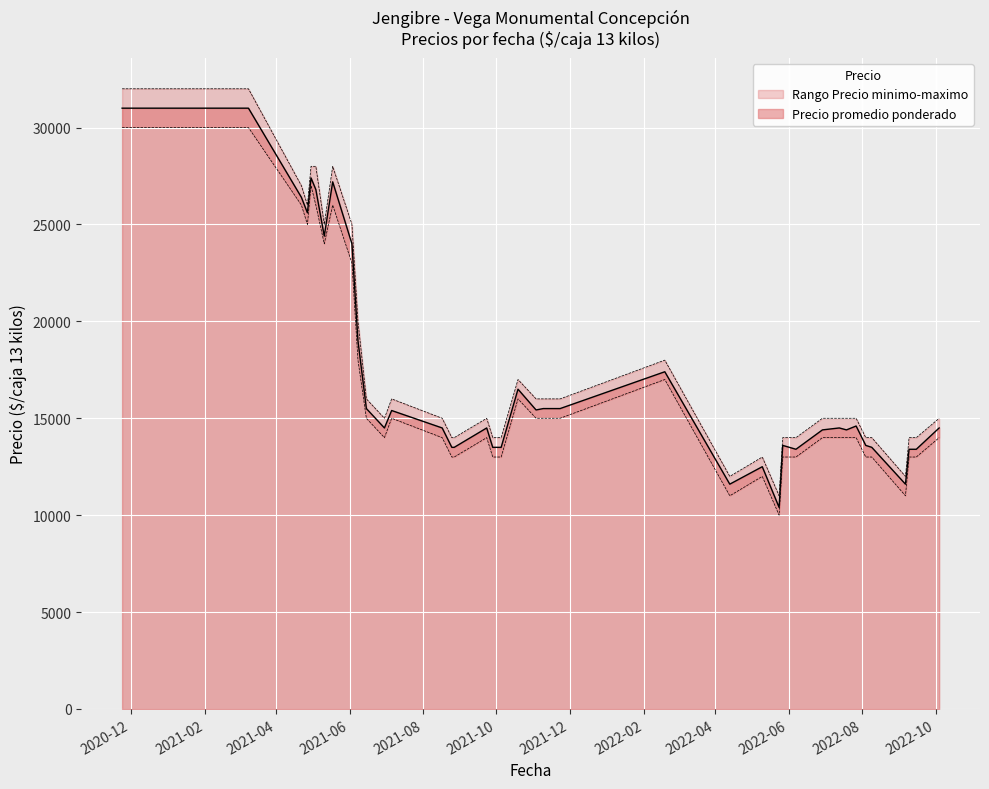

What is the difference between the Precio promedio ponderado values at 2021-08-17 and 2021-08-27?

1000